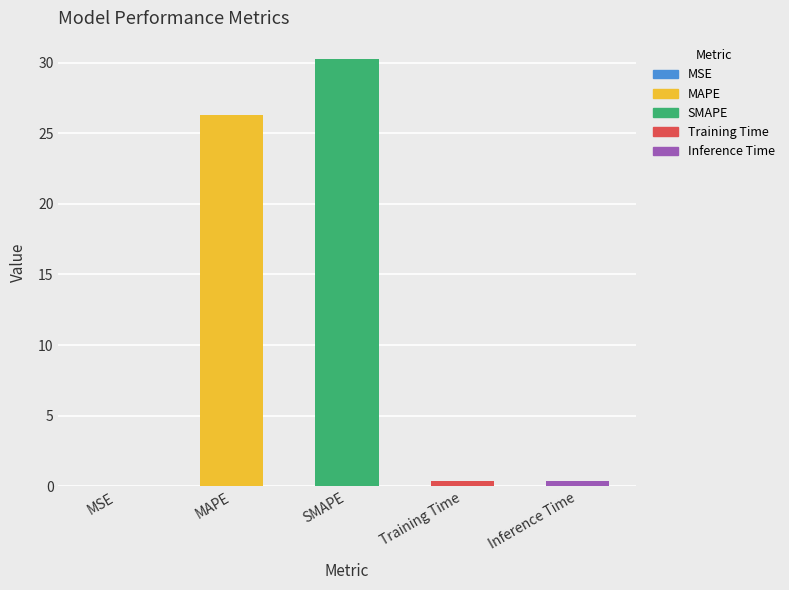

At which category does the chart reach its minimum across all series?

MSE